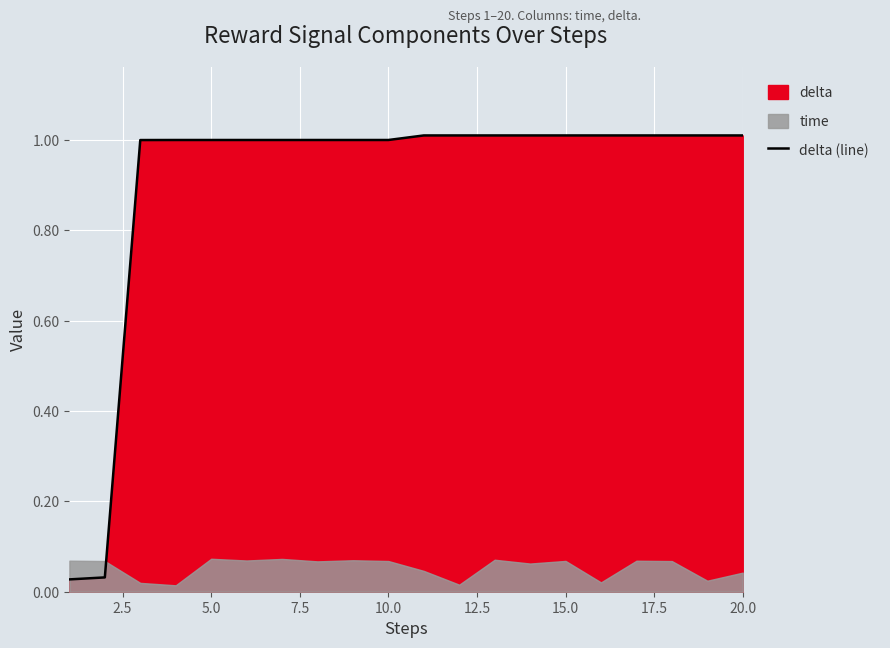

What is the average value?

0.9